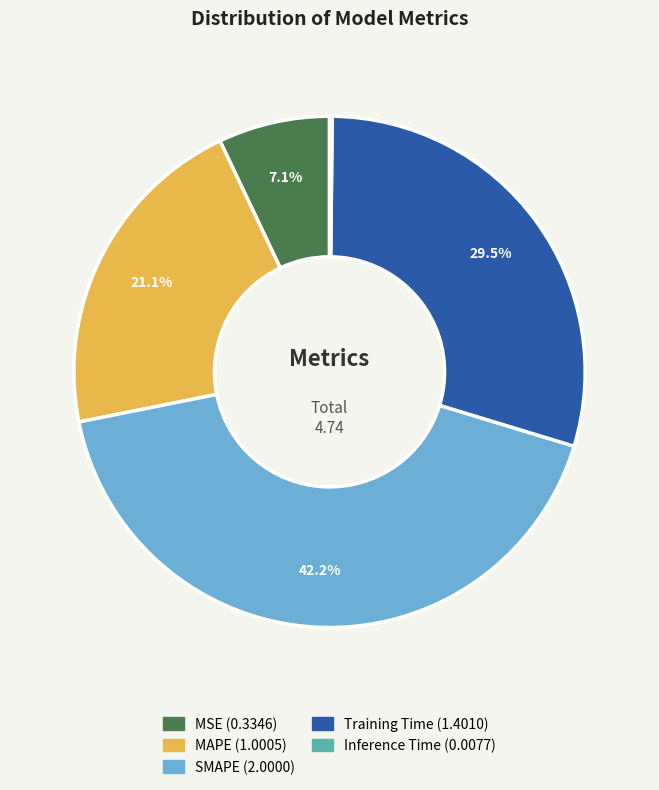

To the nearest percent, what is the difference between the MSE and MAPE slice percentages?

14%